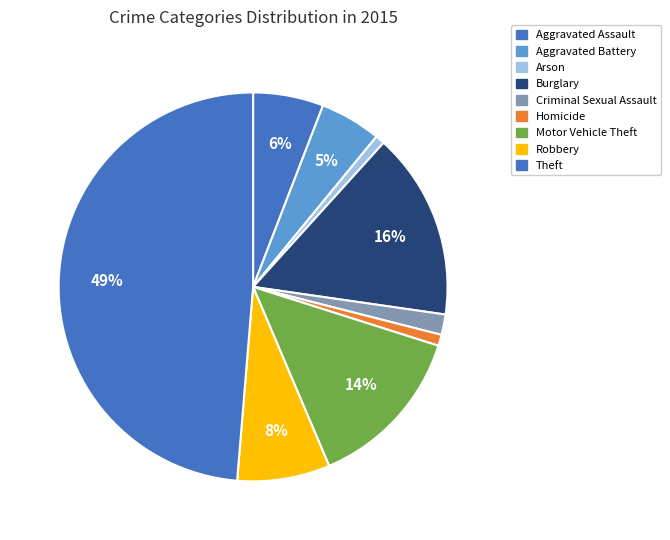

How many segments does this pie chart have?

9